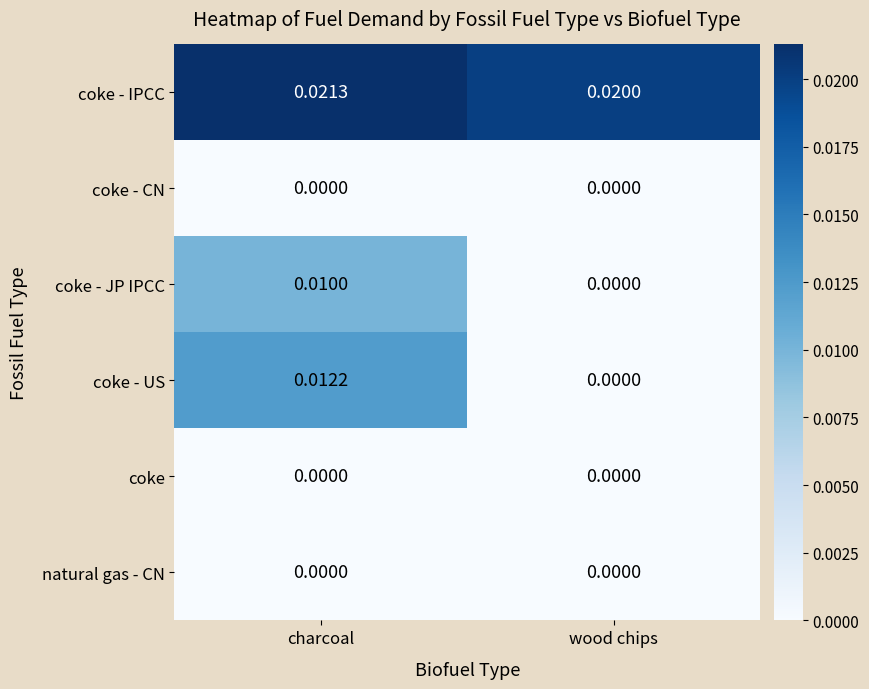

At which label is coke - JP IPCC closest to 0?

wood chips